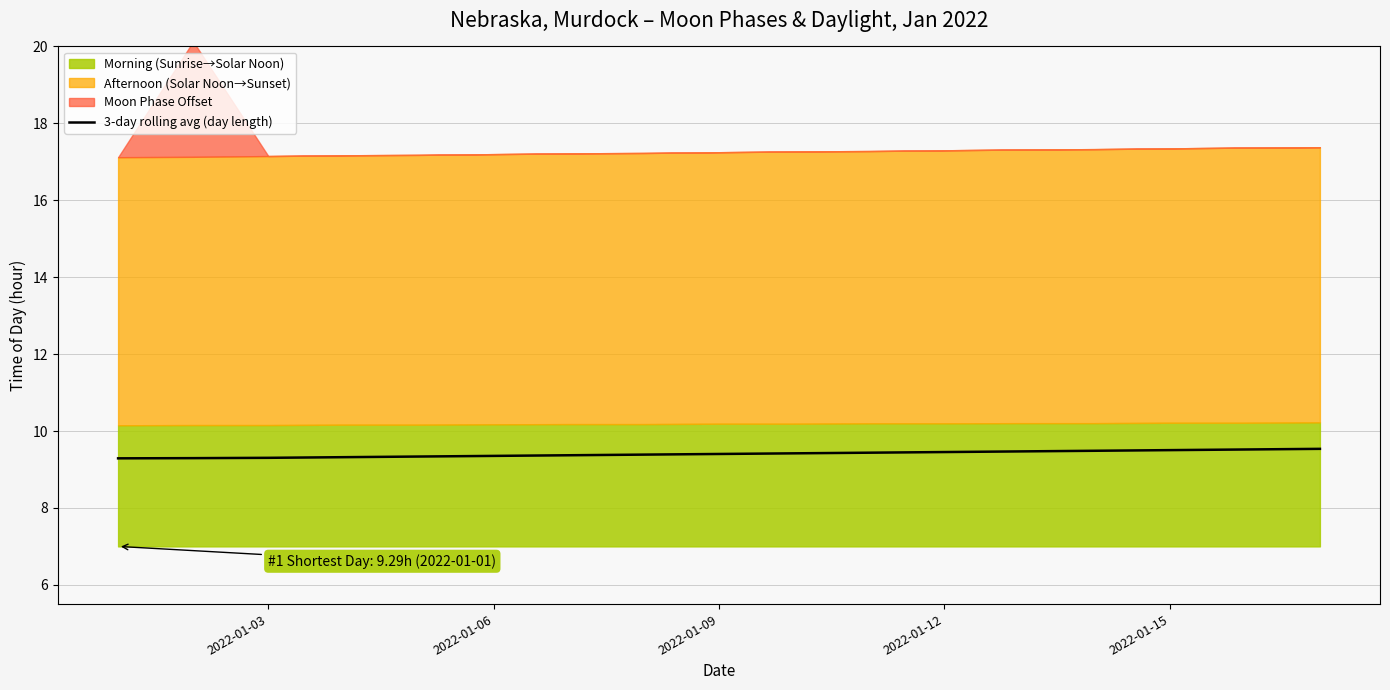

Is it true that 3-day rolling avg (day length) equals 3.5 at 2022-01-12?

False